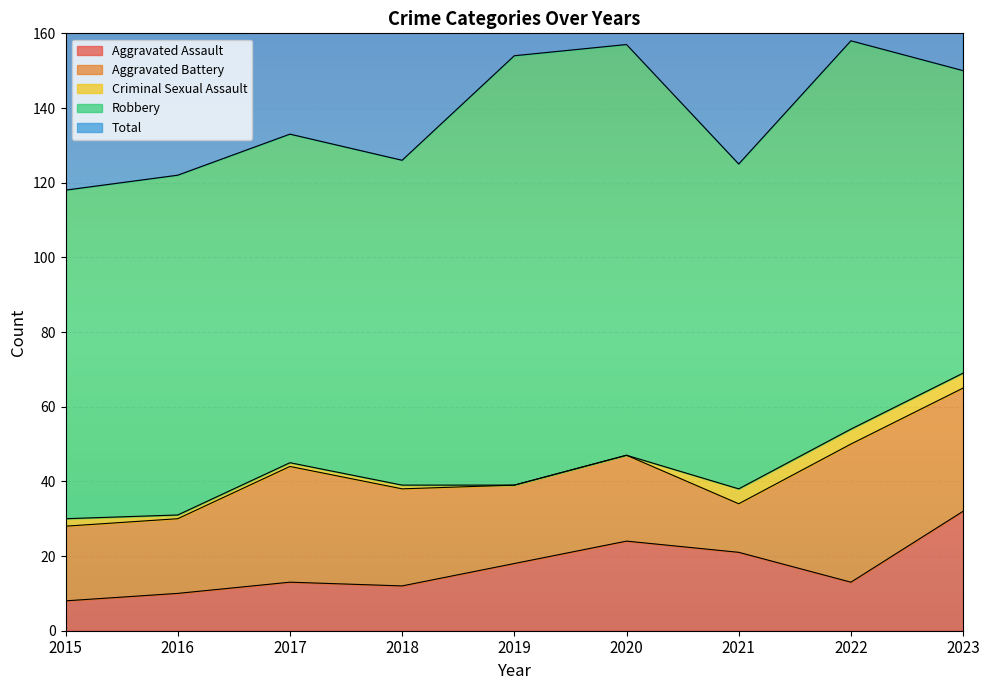

What is the difference between the second highest and second lowest values in the Aggravated Assault series?

14